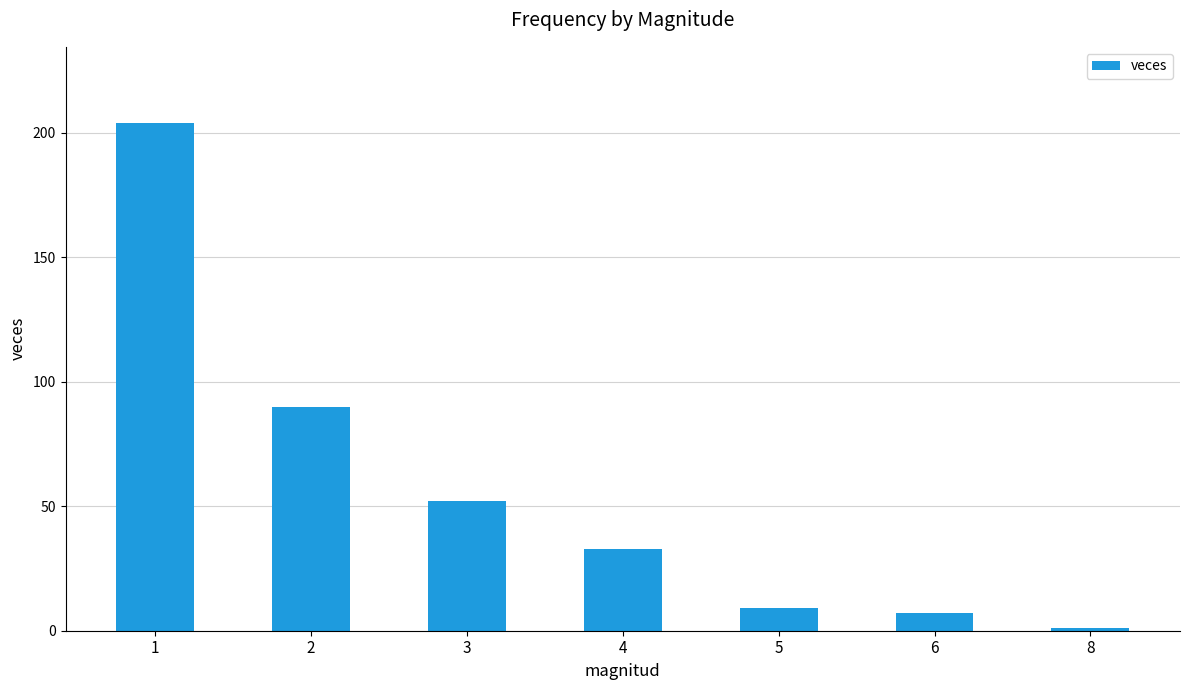

Are the bars horizontal?

No